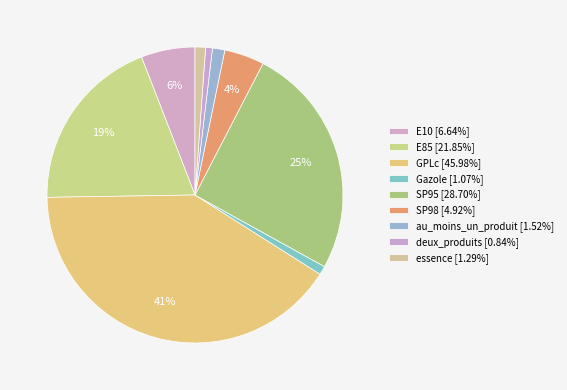

How many segments does this pie chart have?

9